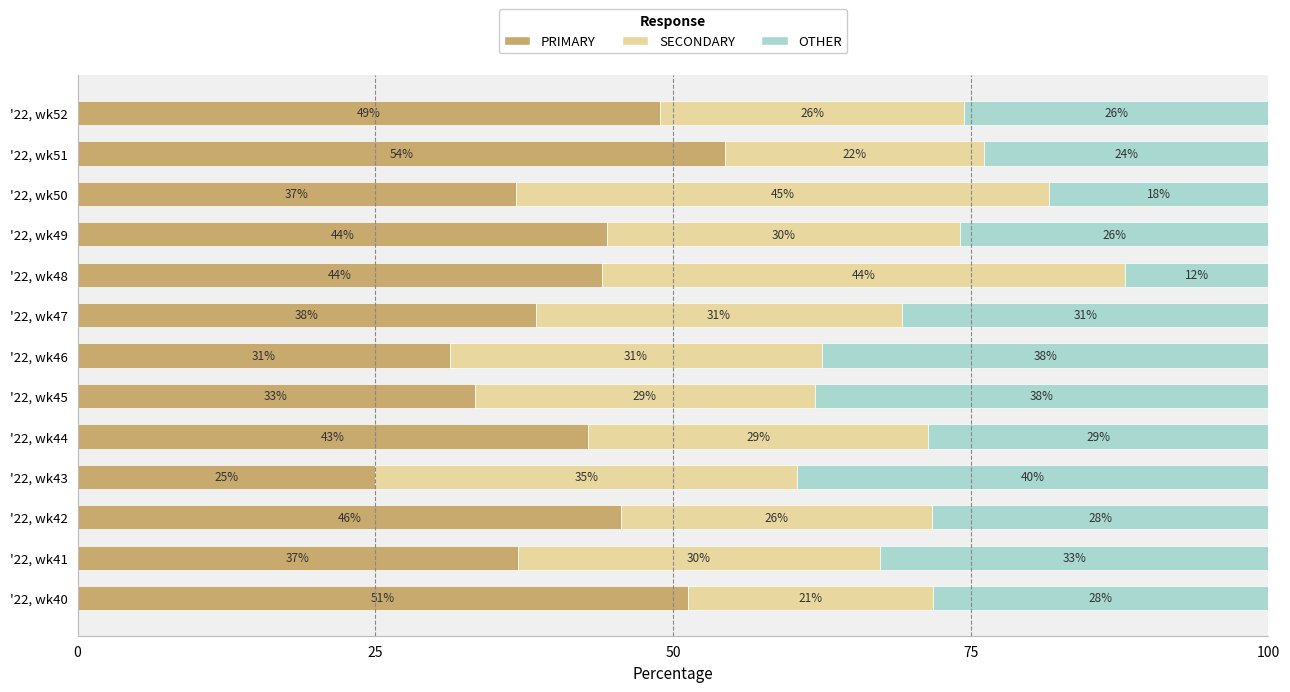

What are all the series names shown in the legend?

PRIMARY, SECONDARY, OTHER